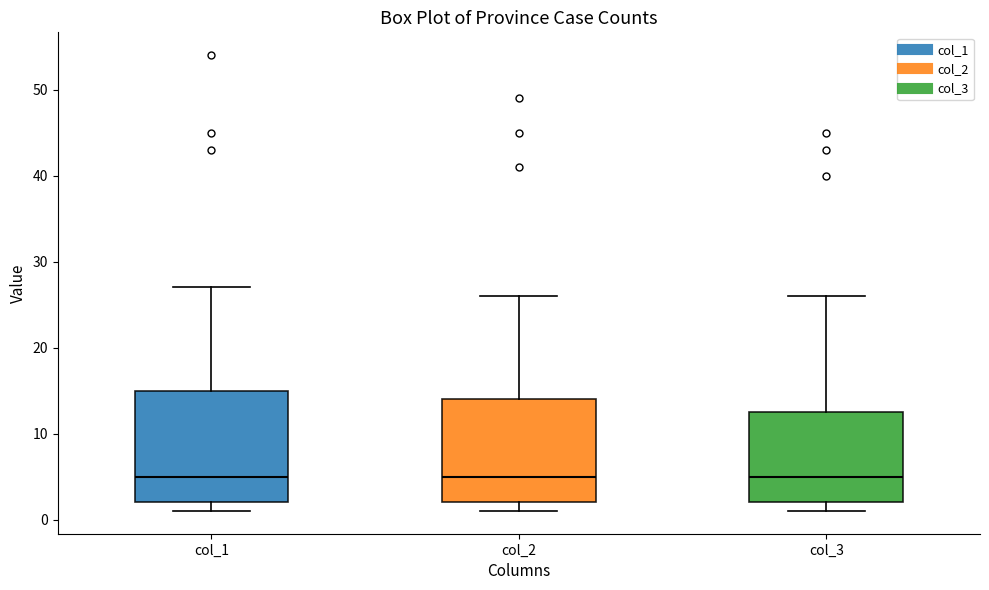

Which box is the tallest, from its lower edge to its upper edge?

col_1